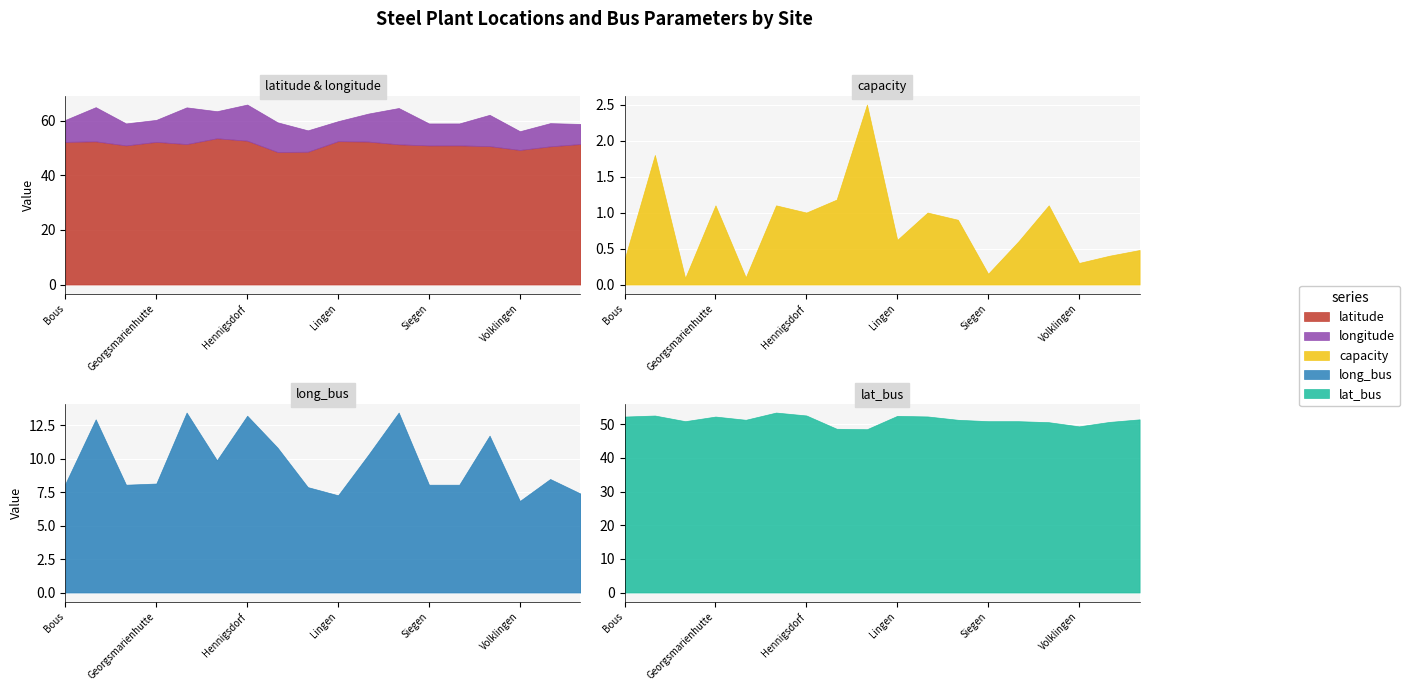

How many interior local peaks does the lat_bus series have?

4